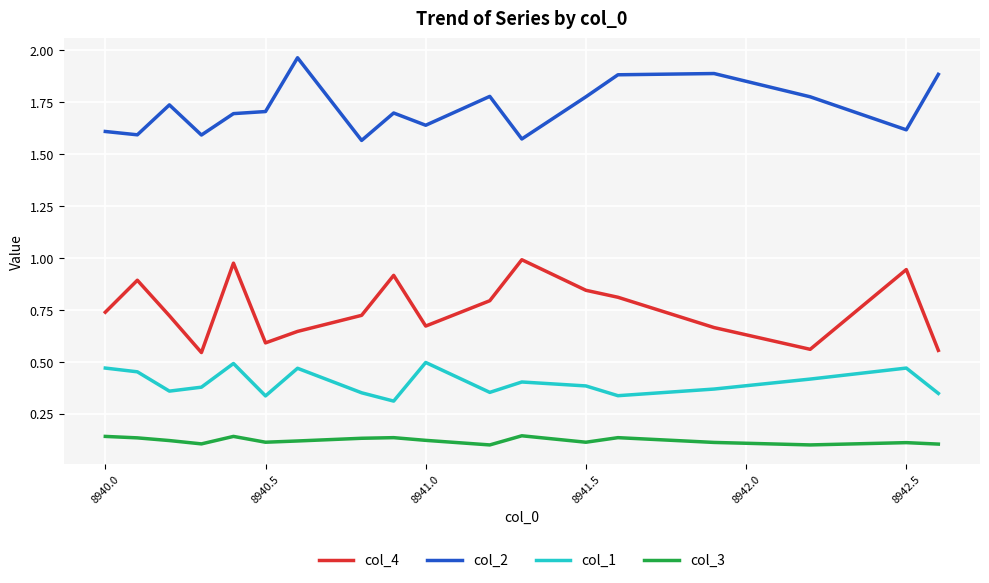

Which series has the widest spread of values?

col_4